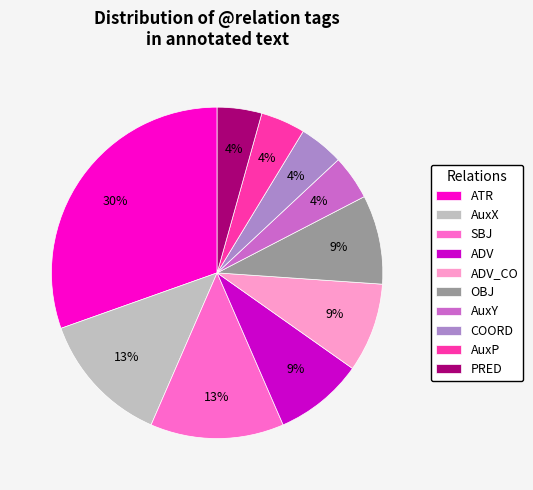

Between OBJ and SBJ, which is larger?

SBJ